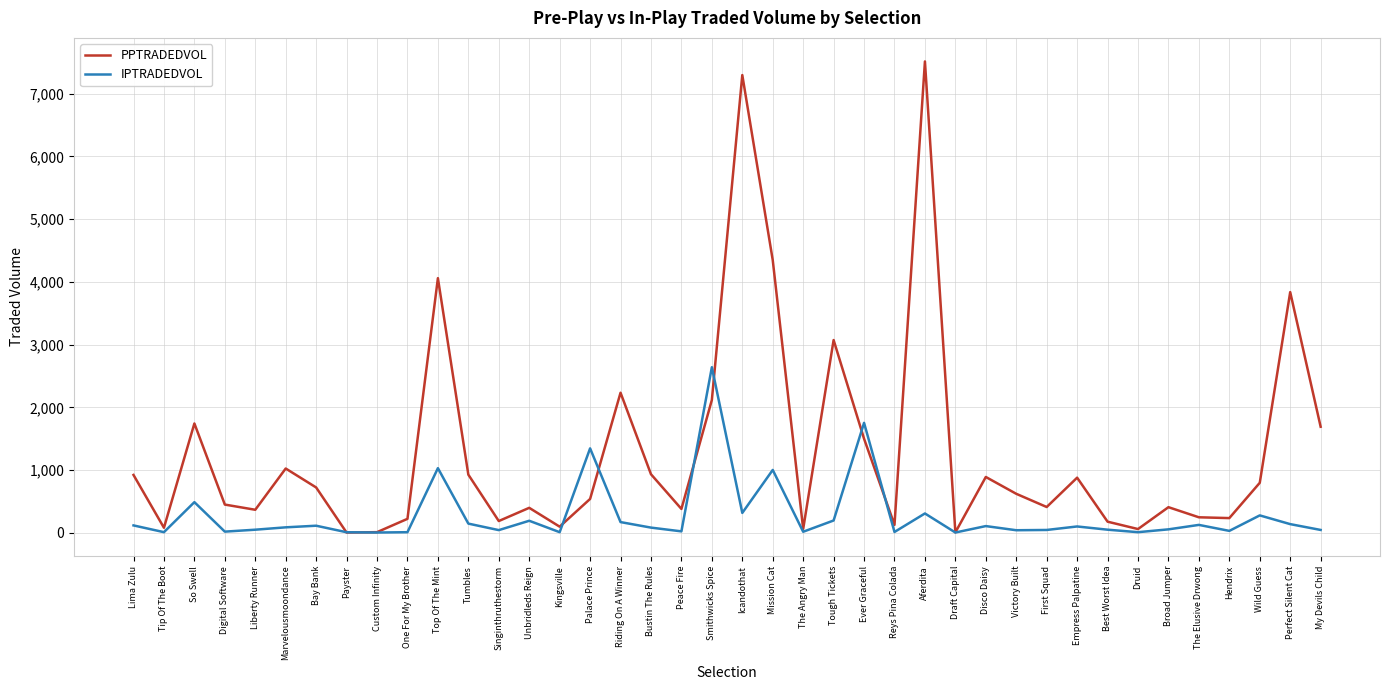

What is the greatest value displayed?

7511.5